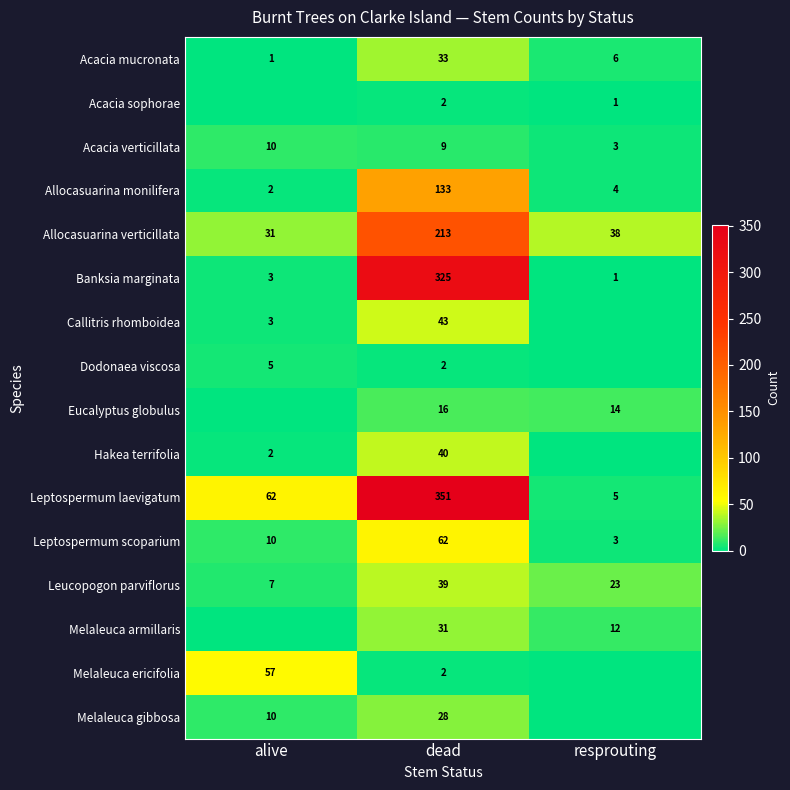

Which label corresponds to the smallest value in the chart?

alive